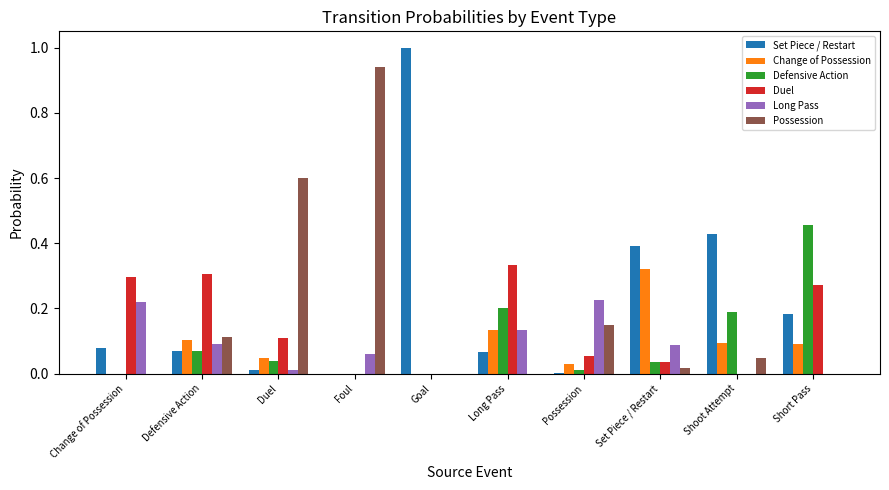

Is the value of Set Piece / Restart at Duel greater than the value of Defensive Action at Shoot Attempt?

No